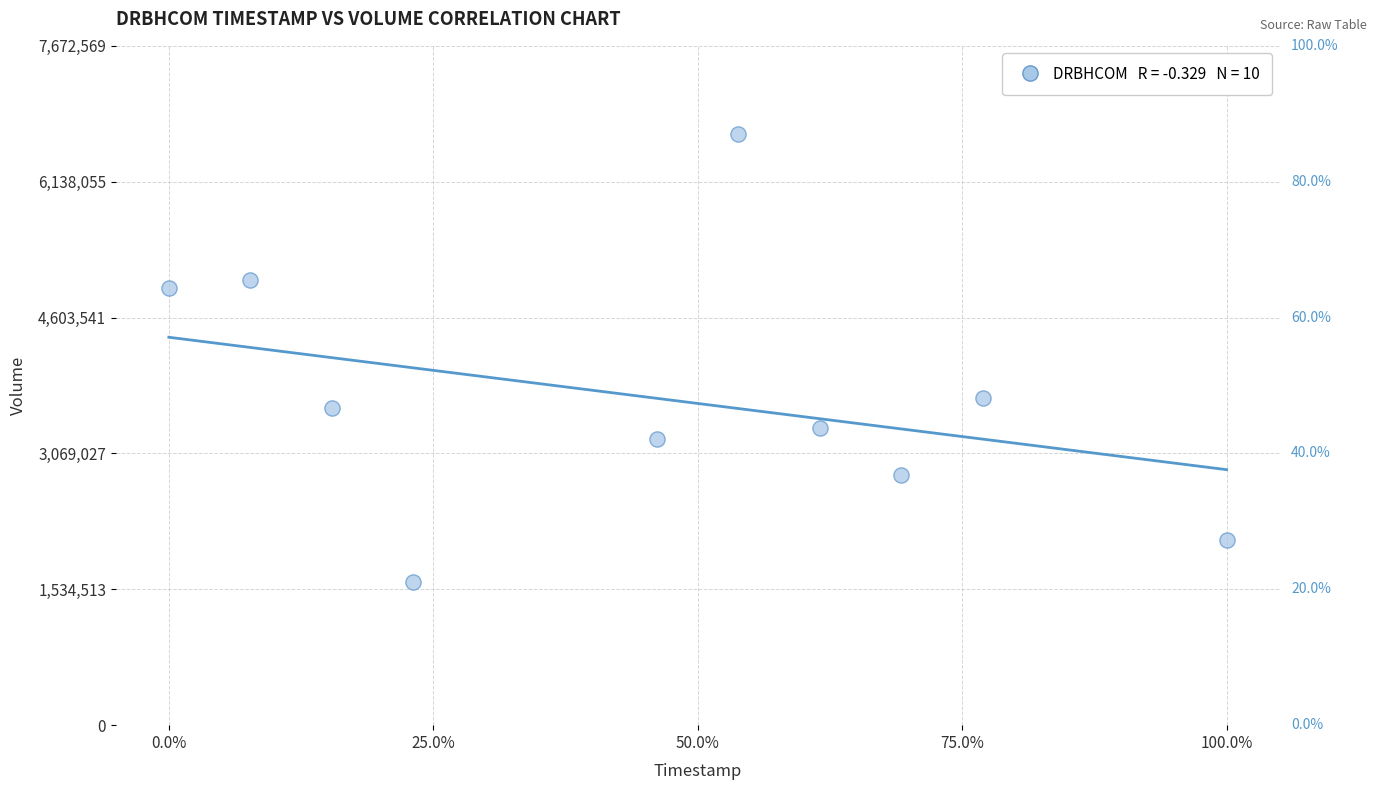

What Y value in the scatter plot is closest to 4143650?

3693400